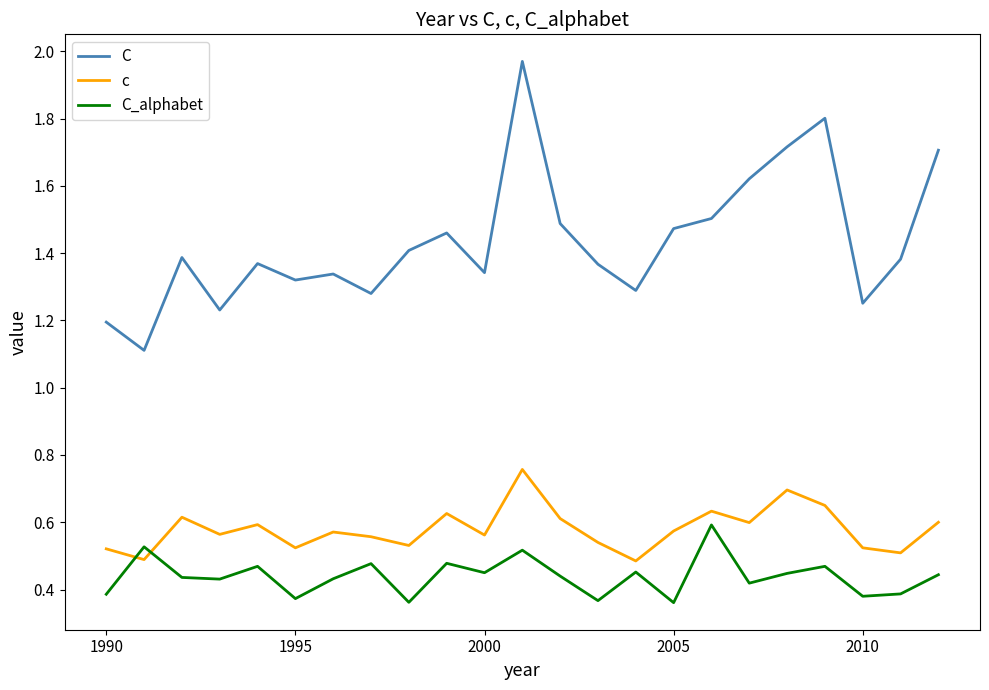

What is the lowest value of the C series?

1.1